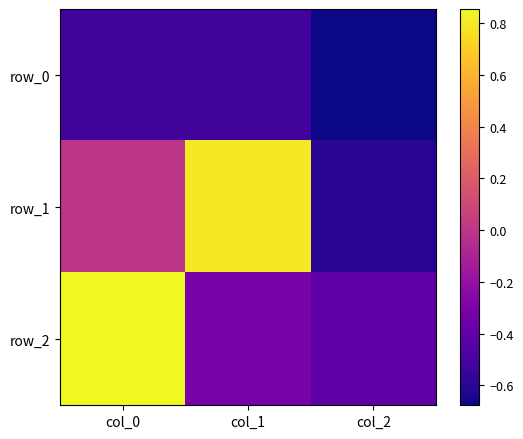

What is the minimum value for row_2?

-0.4